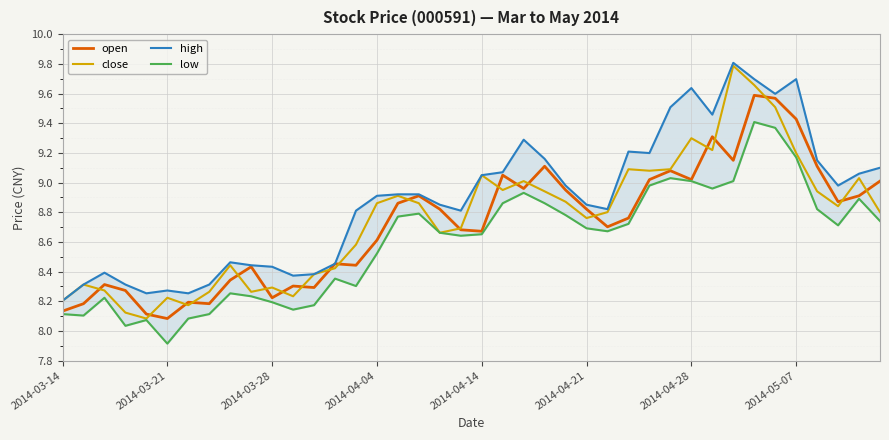

What is the approximate value of open at 36?

9.1